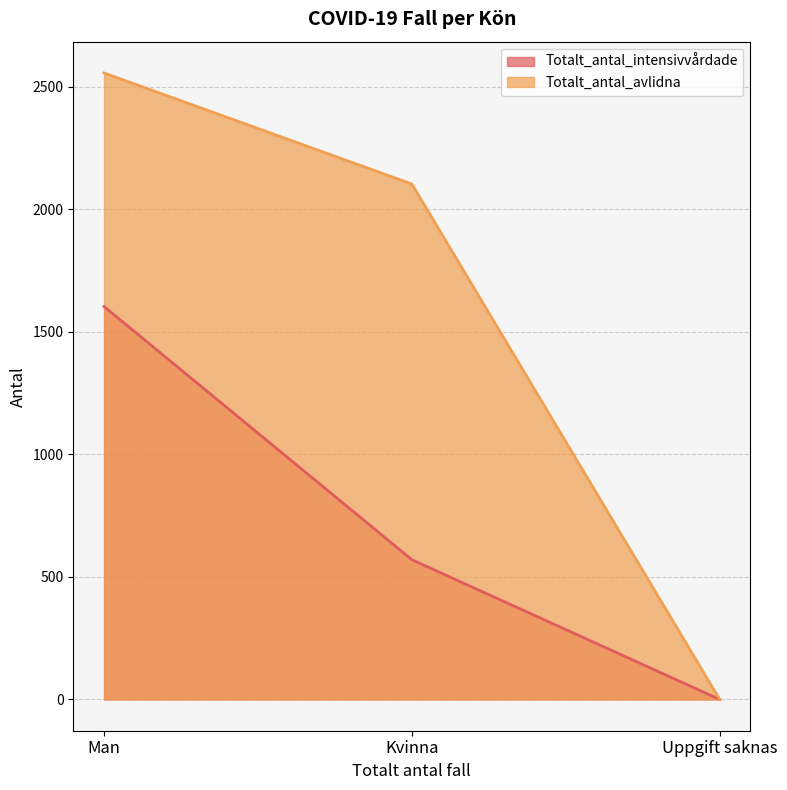

Rank the series by their average value, from lowest to highest.

Totalt_antal_intensivvårdade, Totalt_antal_avlidna